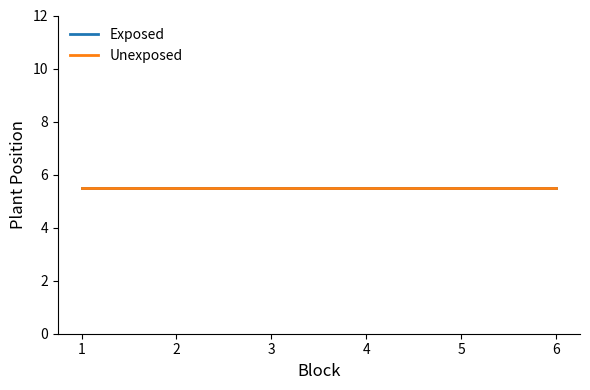

Which series changed the most between 5 and 14?

Exposed